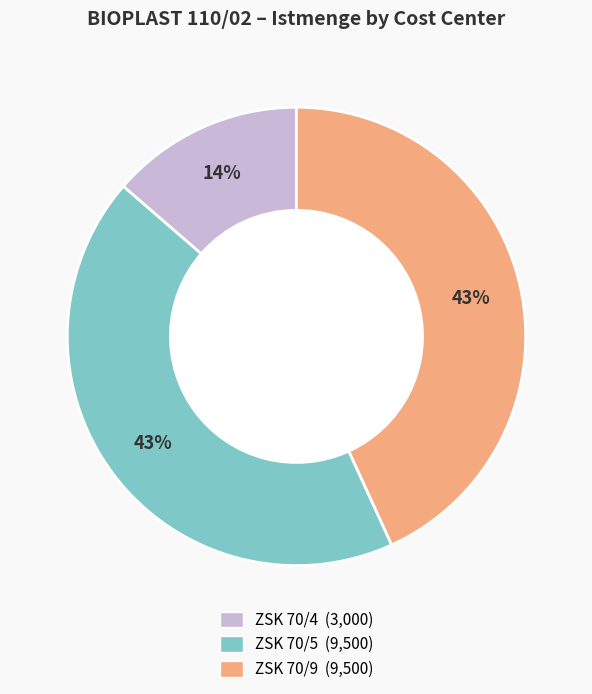

To the nearest percent, what is the average slice percentage?

33%